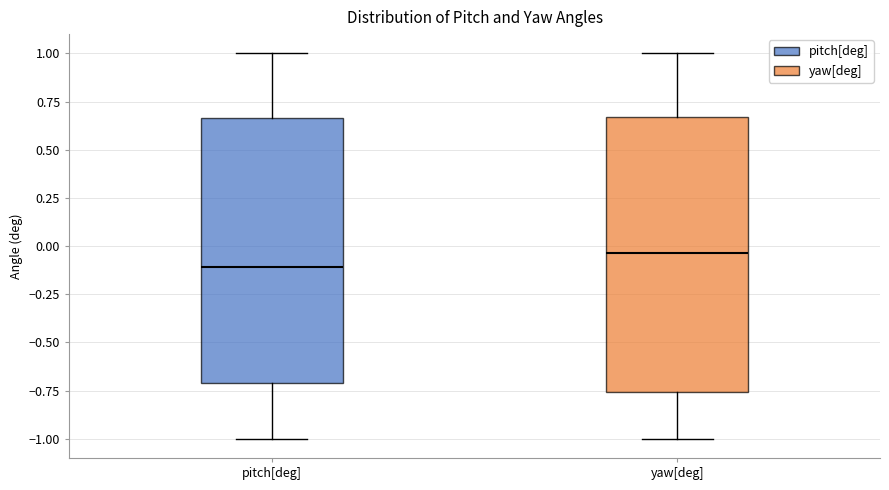

Which box's median line is the highest?

yaw[deg]